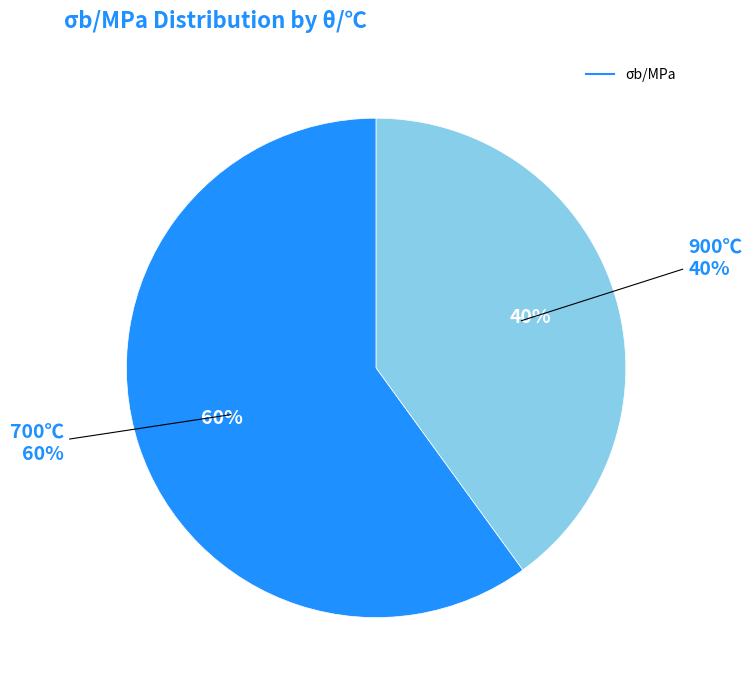

How much of the chart is everything except 900?

60.0%